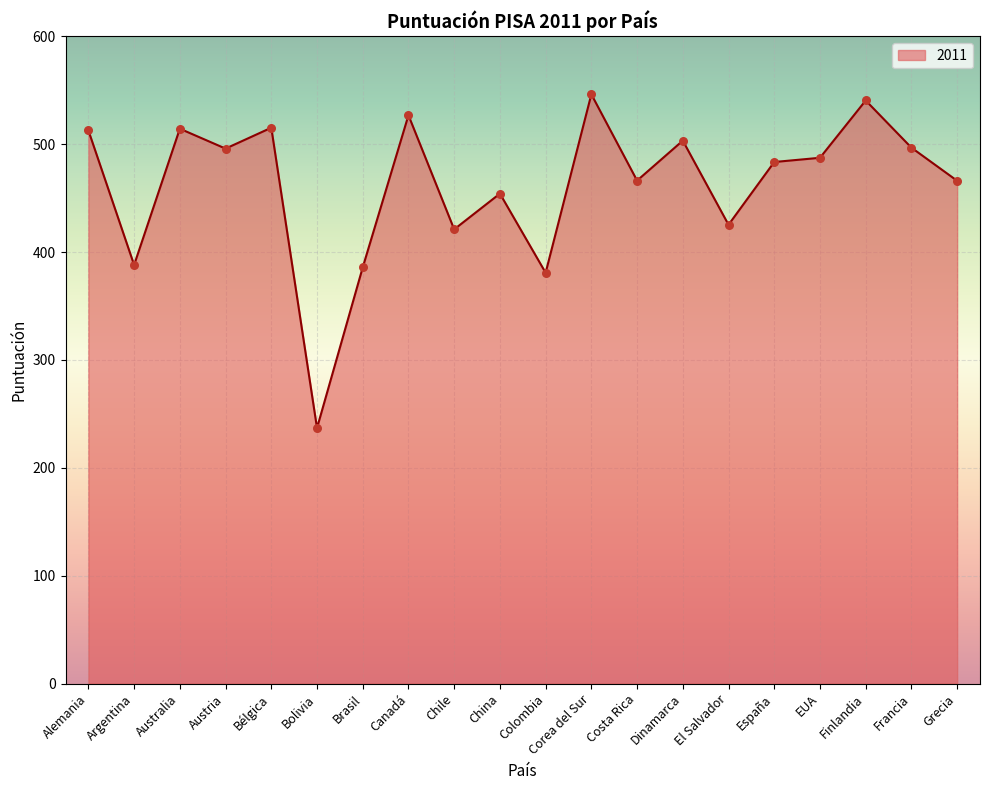

Approximately how many times larger is the value at Australia compared to Canadá?

1.0